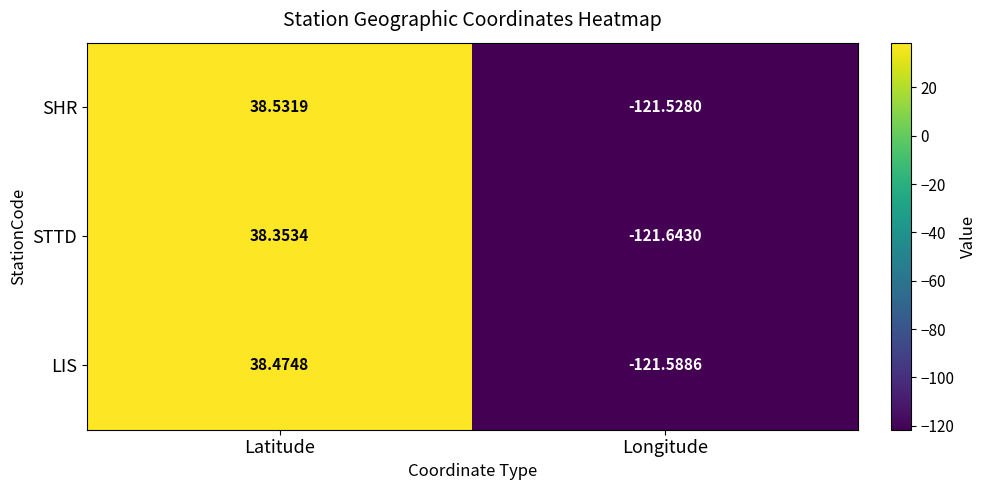

At Longitude, list the series in order from smallest to largest.

STTD, LIS, SHR